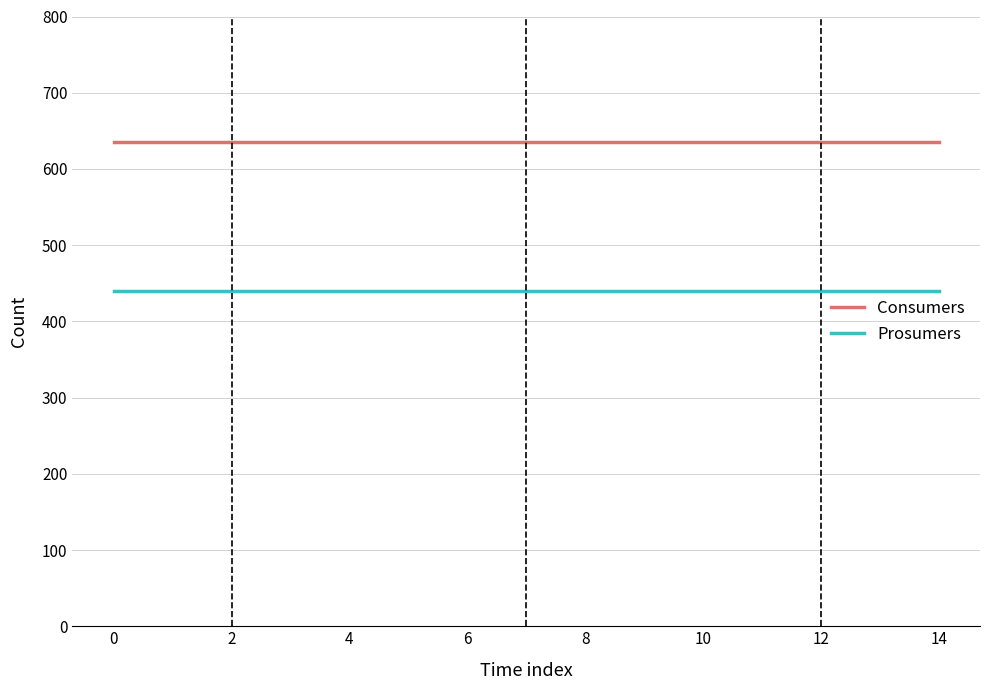

List the series in order of their peak value, highest first.

Consumers, Prosumers